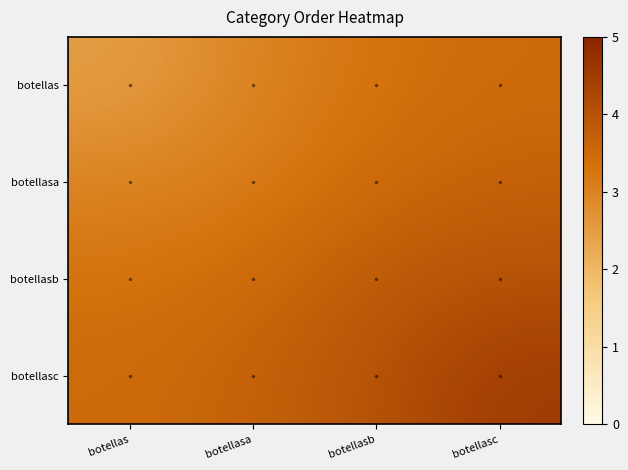

Which series has the largest total across all categories?

botellasc